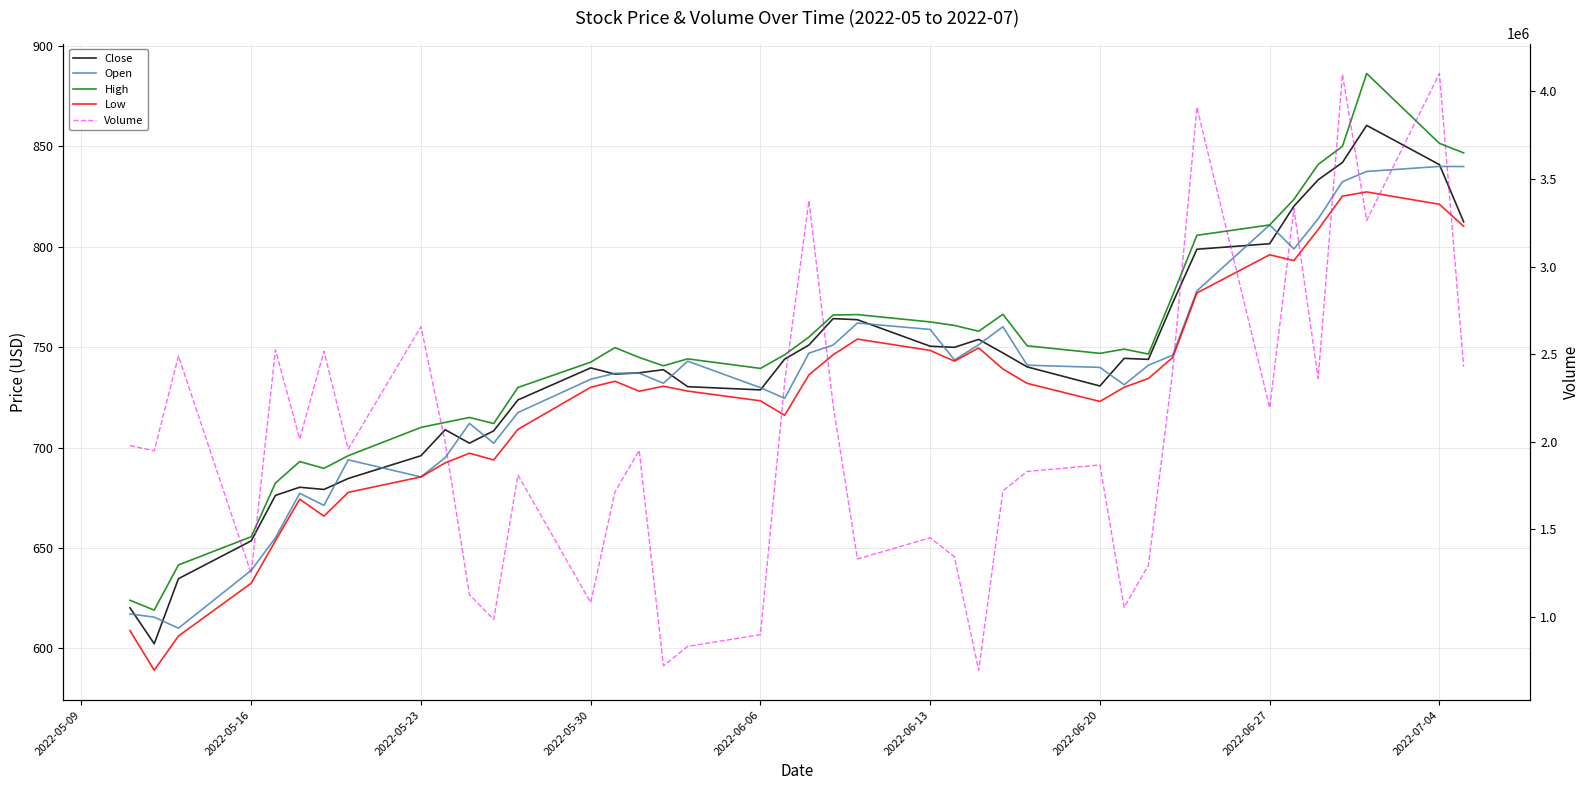

Which series has the widest spread of values?

Volume